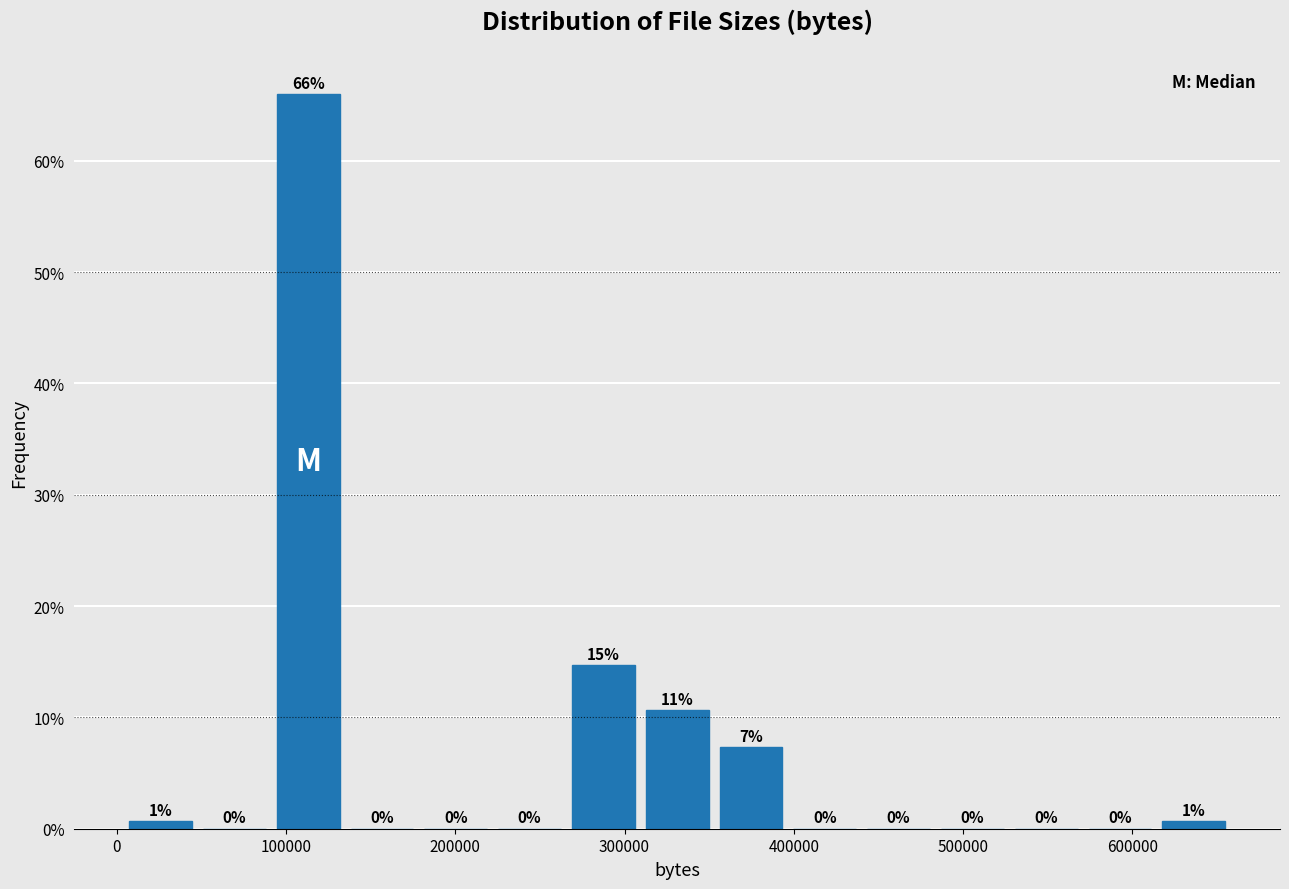

Which range on the x-axis has the tallest bar?

90000 to 130000